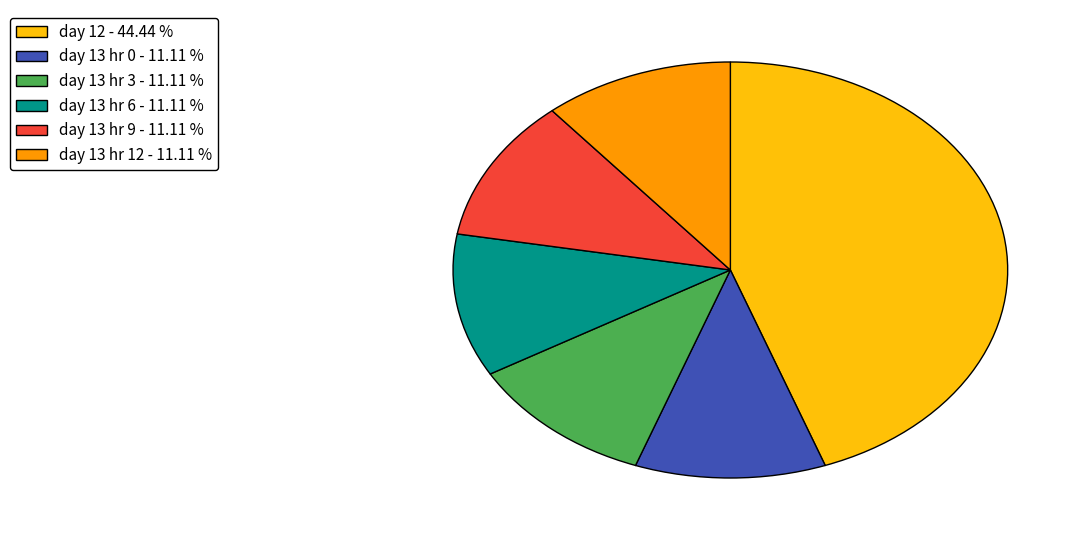

Does day 13 hr 6 - 11.11 % represent more than half of the total?

No